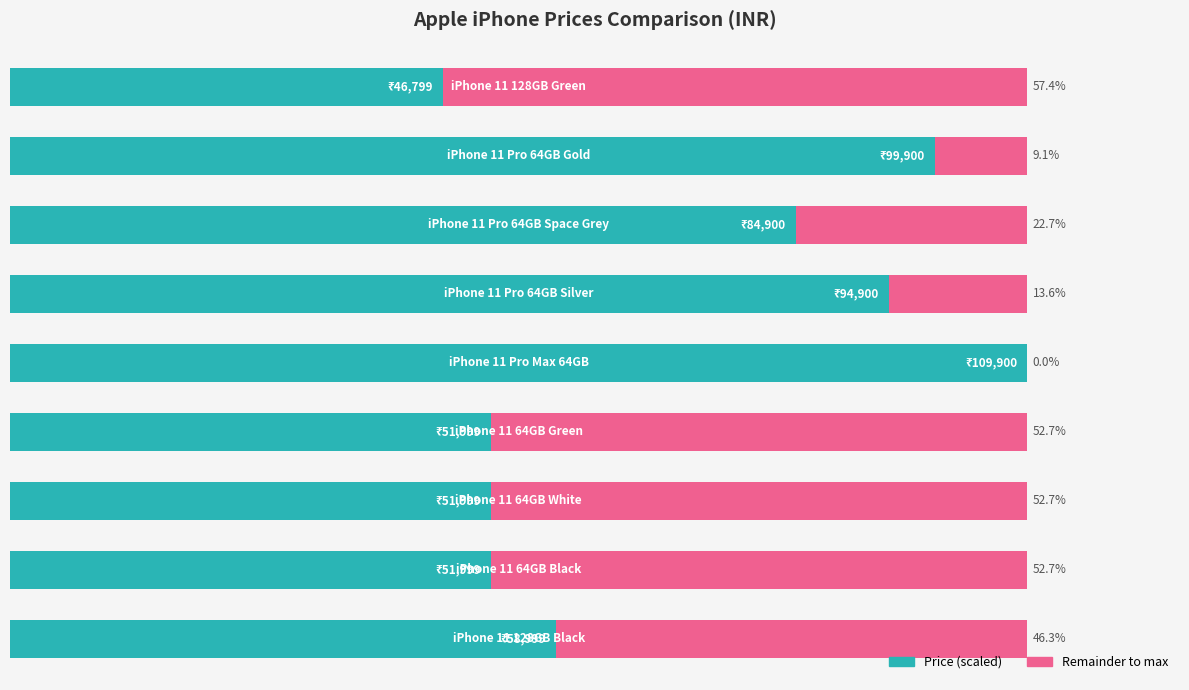

Reading right to left, what are all the values shown in this chart?

Price (scaled): 8=42.6	7=90.9	6=77.3	5=86.4	4=100.0	3=47.3	2=47.3	1=47.3	0=53.7
Remainder: 8=57.4	7=9.1	6=22.7	5=13.6	4=0.0	3=52.7	2=52.7	1=52.7	0=46.3